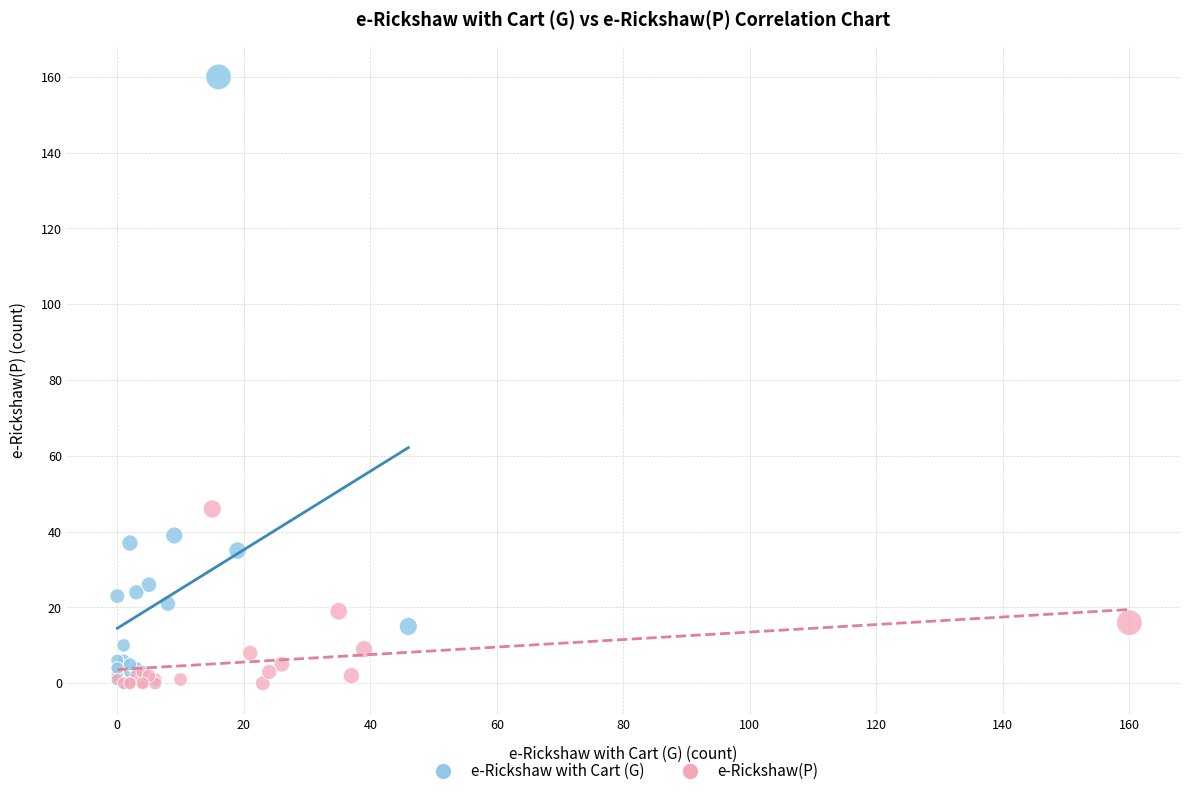

Which series has the widest spread of Y values?

e-Rickshaw with Cart (G)